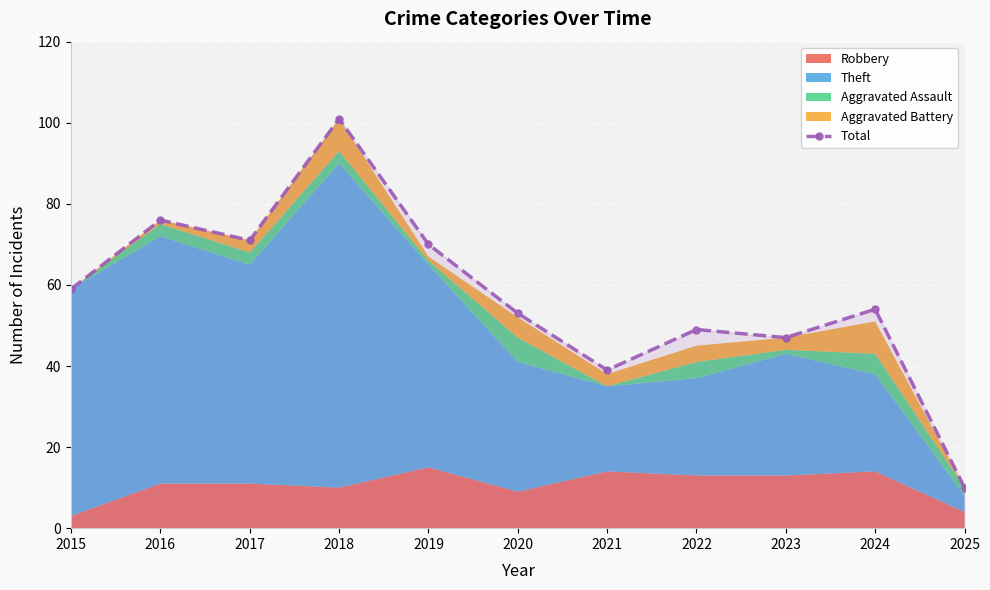

Rank the categories by value from lowest to highest.

2025, 2021, 2023, 2022, 2020, 2024, 2015, 2019, 2017, 2016, 2018